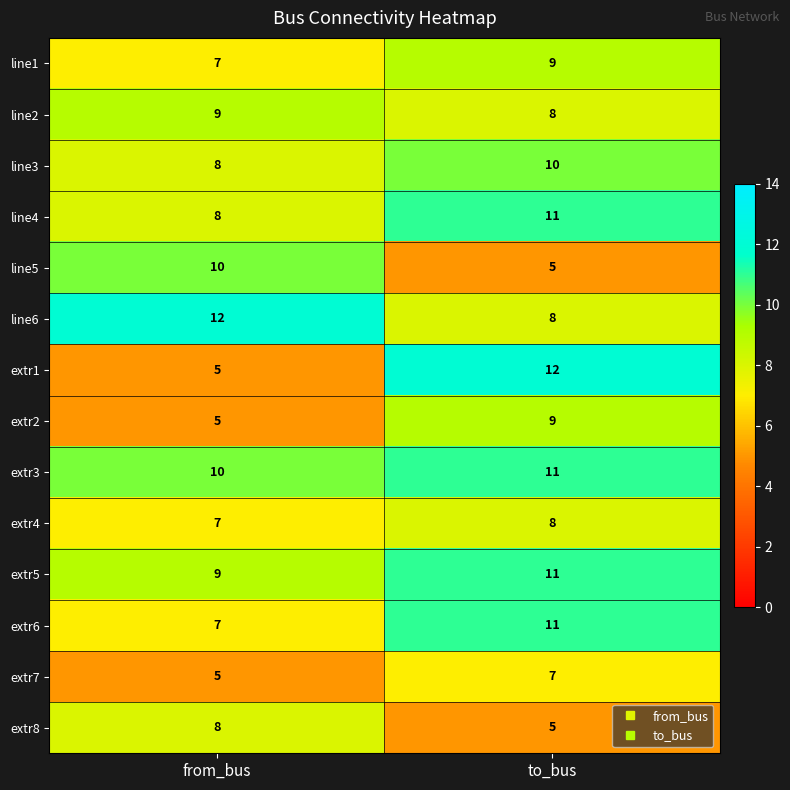

How many data points does each series have?

2